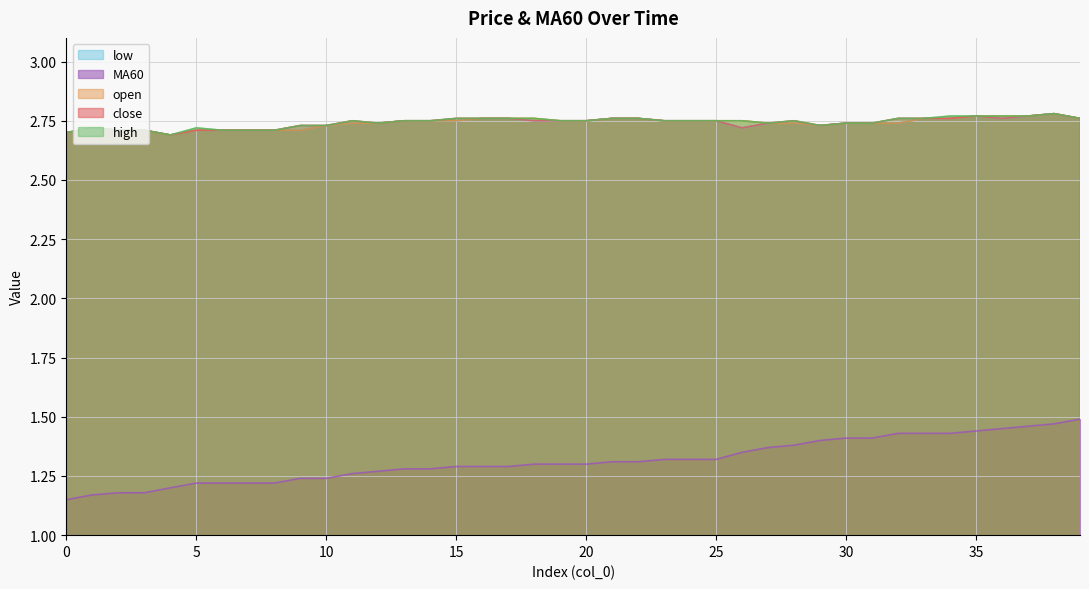

List the series in order of their peak value, highest first.

close, open, high, low, MA60